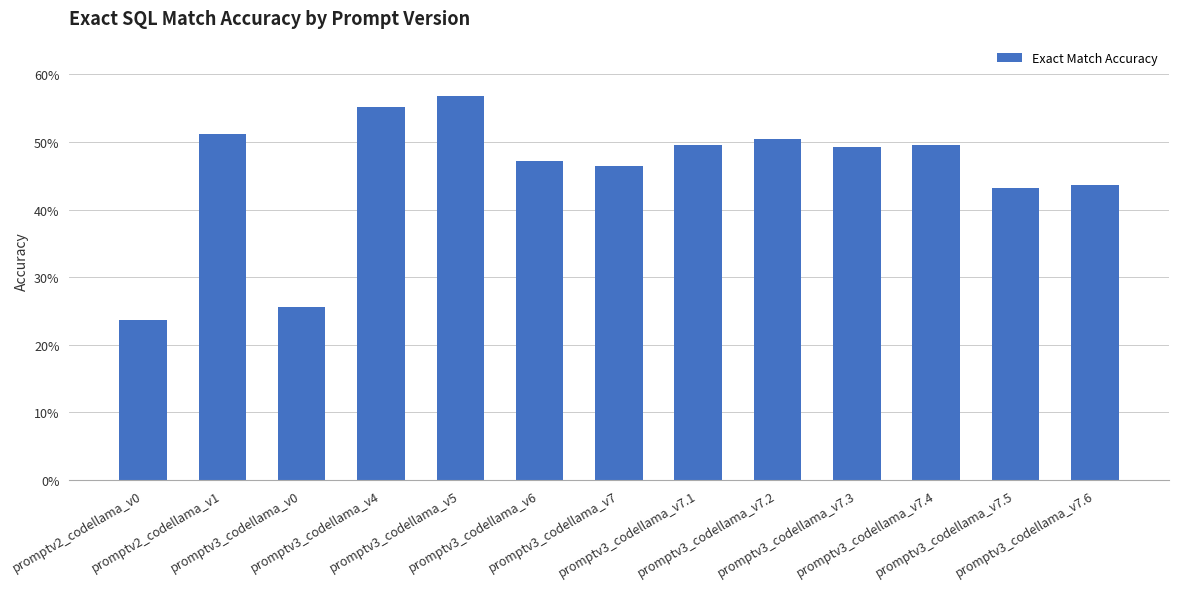

Which has a higher value, promptv3_codellama_v7.5 or promptv2_codellama_v0?

promptv3_codellama_v7.5